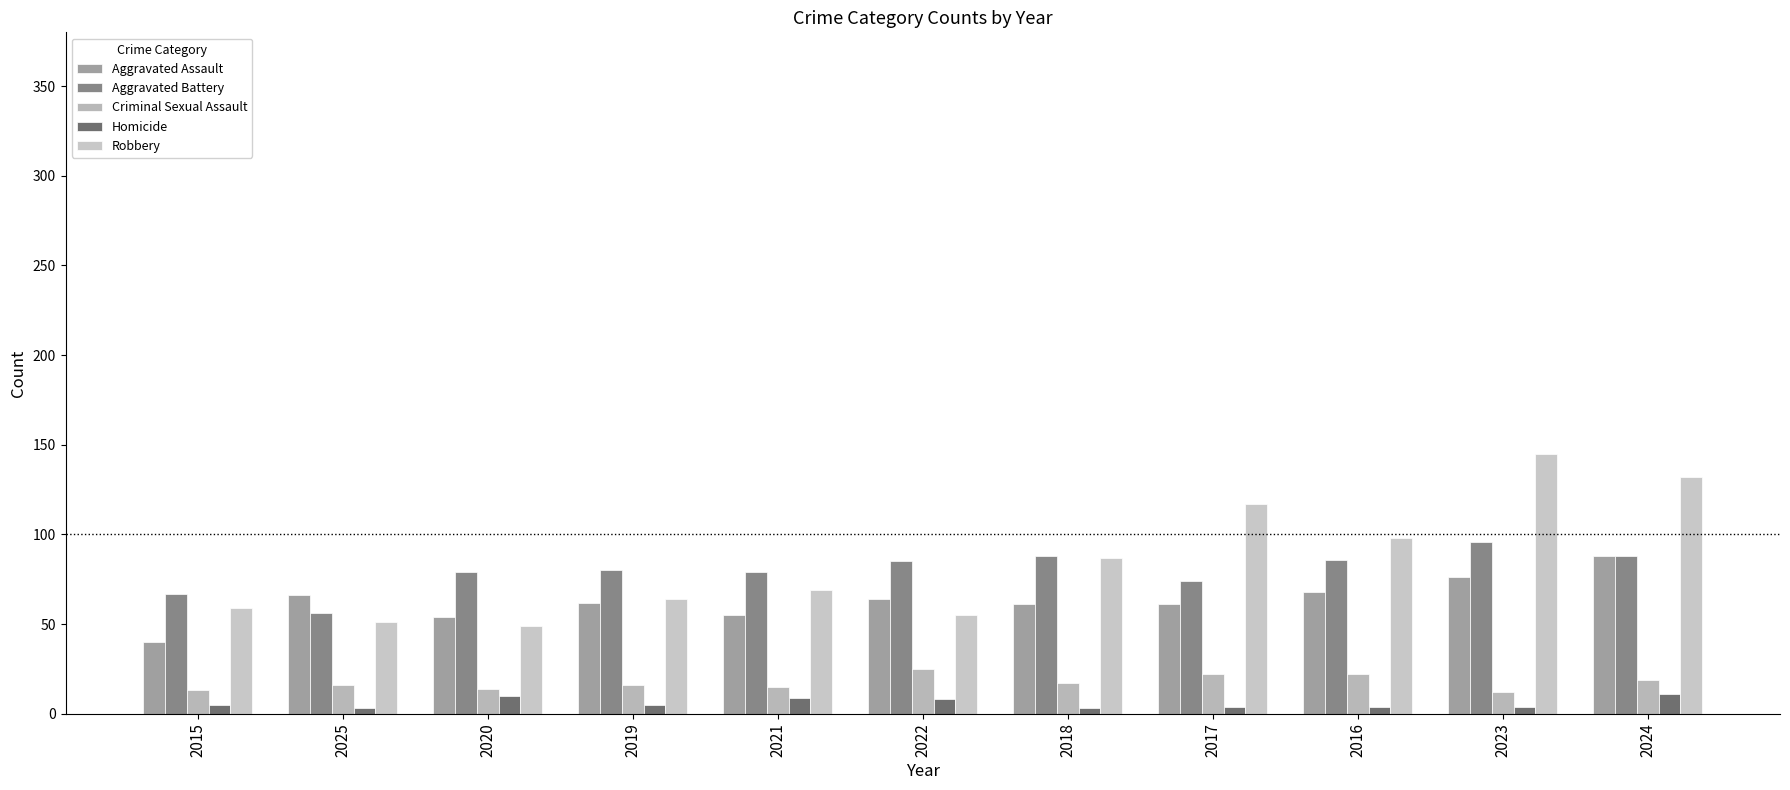

How many data points does each series have?

11